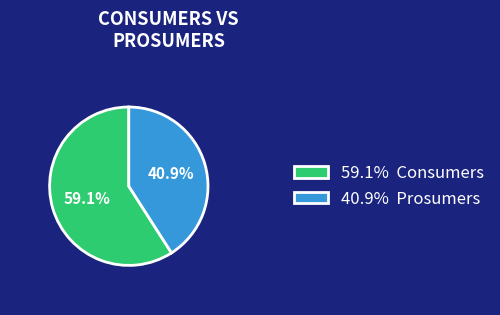

Rank the categories by value from lowest to highest.

40.9% Prosumers, 59.1% Consumers